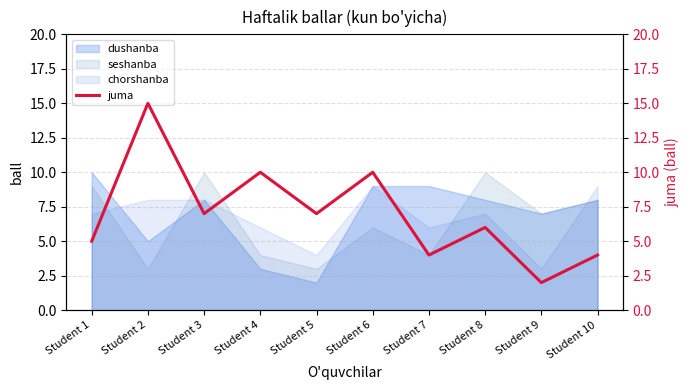

The value of seshanba at Student 5 is 5. True or false?

False